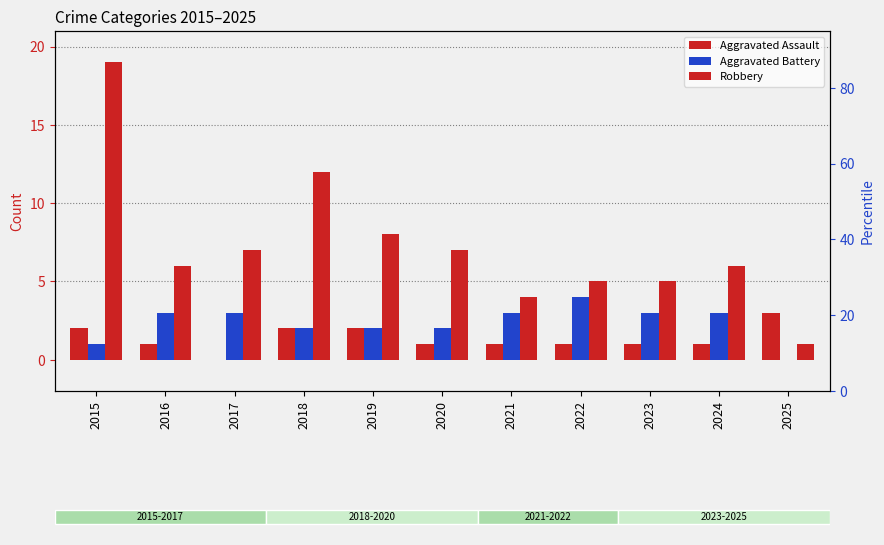

Is it true that Aggravated Battery equals 3 at 2020?

False